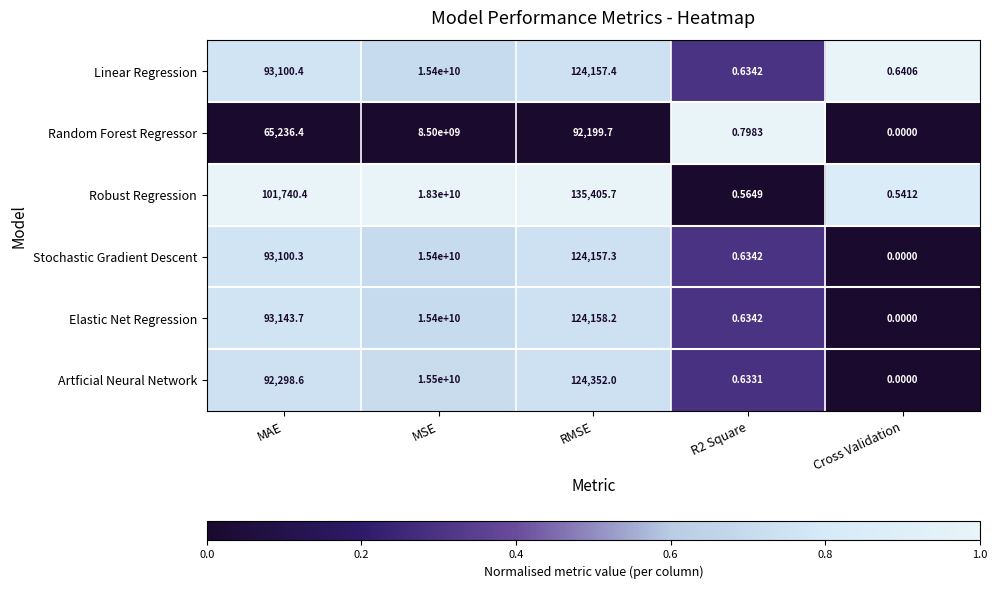

At which category is the sum across all series the highest?

MSE